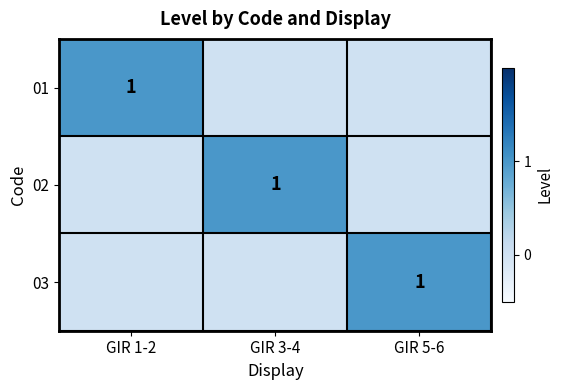

True or false: 01 has a value of 1 at GIR 1-2.

True